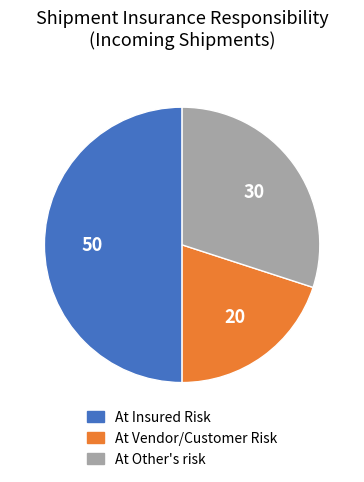

Which slice is the largest?

At Insured Risk